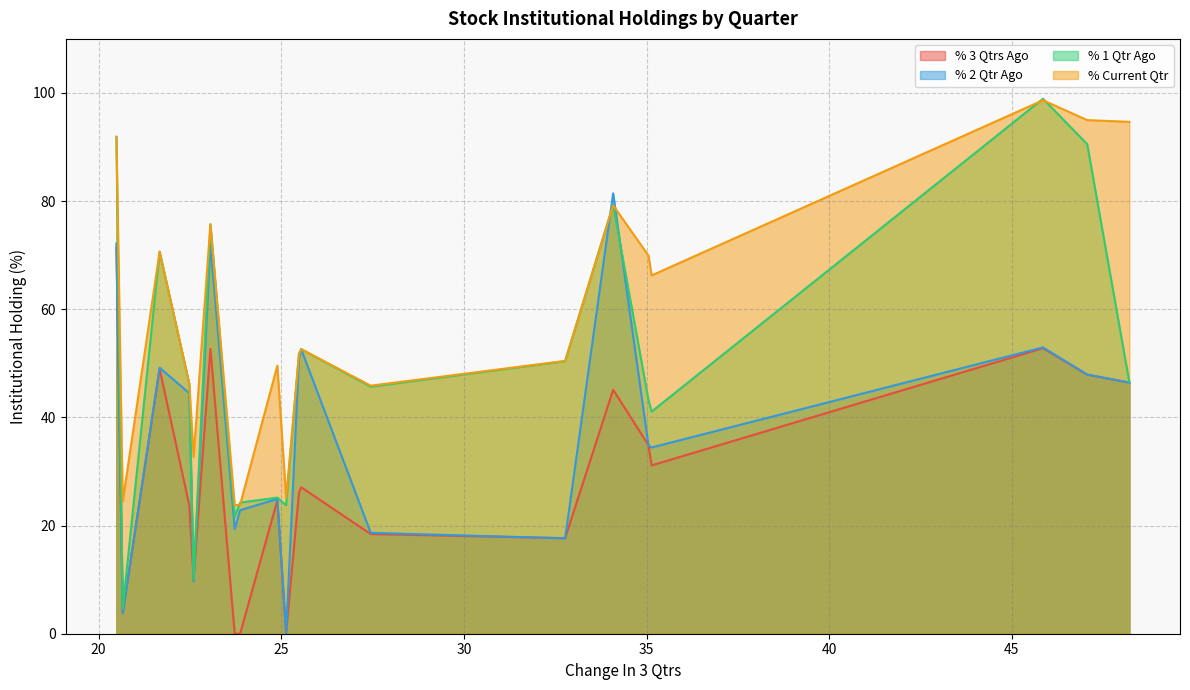

Reading left to right, transcribe all the data shown in this chart.

% 3 Qtrs Ago: TAKE=46.4	SHANTI=47.9	LCCINFOTEC=52.8	AGSTRA=31.1	SADHNANIQ=34.9	NITCO=45.1	WENDT=17.7	CAPTRUST=18.4	NINSYS=27.1	WINDMACHIN=26.1	INDOFARM=0.0	EIMCOELECO=24.7	SGLTL=0.0	QUADFUTURE=0.0	TARAPUR=52.7	UTIAMC=10.1	RUCHINFRA=23.7	SABEVENTS=49.0	WAAREEINDO=3.8	HILTON=71.3
% 2 Qtr Ago: TAKE=46.4	SHANTI=47.9	LCCINFOTEC=52.9	AGSTRA=34.4	SADHNANIQ=34.8	NITCO=81.4	WENDT=17.6	CAPTRUST=18.7	NINSYS=52.6	WINDMACHIN=50.8	INDOFARM=0.0	EIMCOELECO=24.9	SGLTL=22.8	QUADFUTURE=19.4	TARAPUR=72.0	UTIAMC=9.6	RUCHINFRA=44.5	SABEVENTS=49.2	WAAREEINDO=3.8	HILTON=72.2
% 1 Qtr Ago: TAKE=46.5	SHANTI=90.5	LCCINFOTEC=98.9	AGSTRA=41.1	SADHNANIQ=43.2	NITCO=79.3	WENDT=50.4	CAPTRUST=45.7	NINSYS=52.6	WINDMACHIN=51.8	INDOFARM=23.8	EIMCOELECO=25.2	SGLTL=24.2	QUADFUTURE=21.7	TARAPUR=75.7	UTIAMC=10.1	RUCHINFRA=46.2	SABEVENTS=70.7	WAAREEINDO=4.6	HILTON=91.9
% Current Qtr: TAKE=94.7	SHANTI=95.0	LCCINFOTEC=98.7	AGSTRA=66.3	SADHNANIQ=69.9	NITCO=79.2	WENDT=50.4	CAPTRUST=45.9	NINSYS=52.6	WINDMACHIN=51.6	INDOFARM=25.1	EIMCOELECO=49.6	SGLTL=23.9	QUADFUTURE=23.7	TARAPUR=75.8	UTIAMC=32.7	RUCHINFRA=46.2	SABEVENTS=70.7	WAAREEINDO=24.5	HILTON=91.8